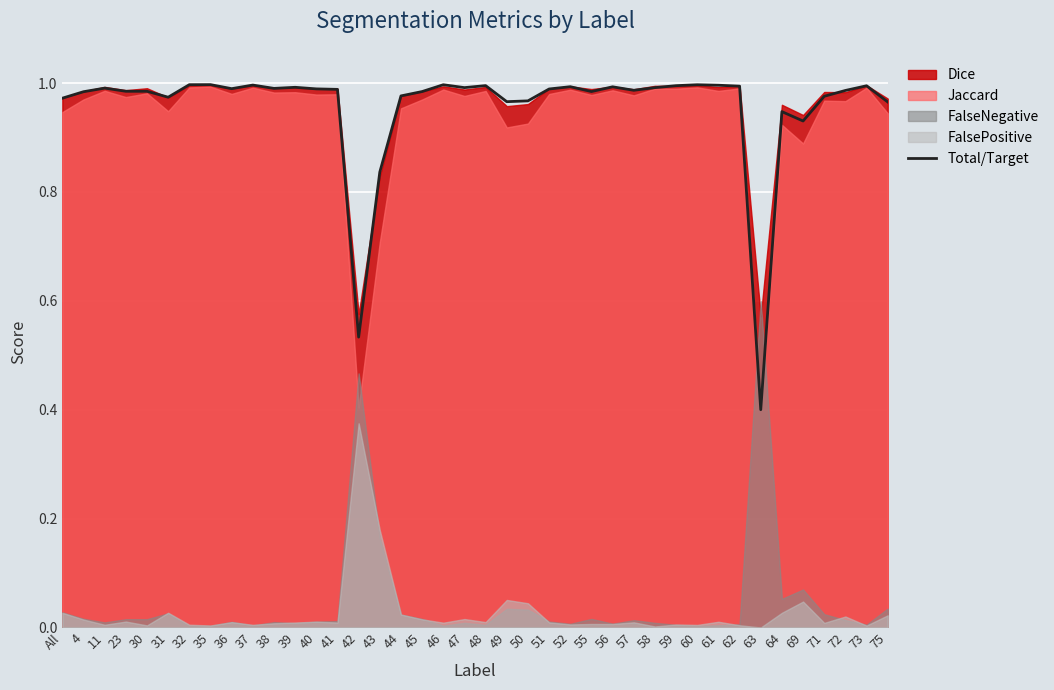

What position from the left is 36?

9